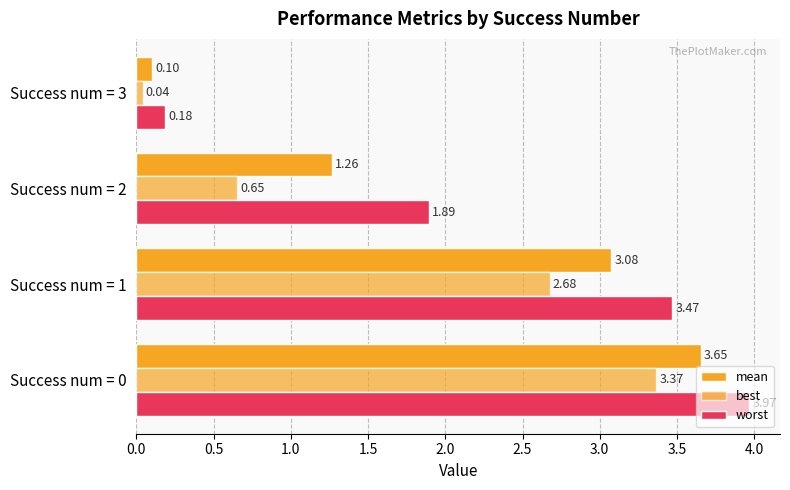

How many categories are shown in the chart?

4